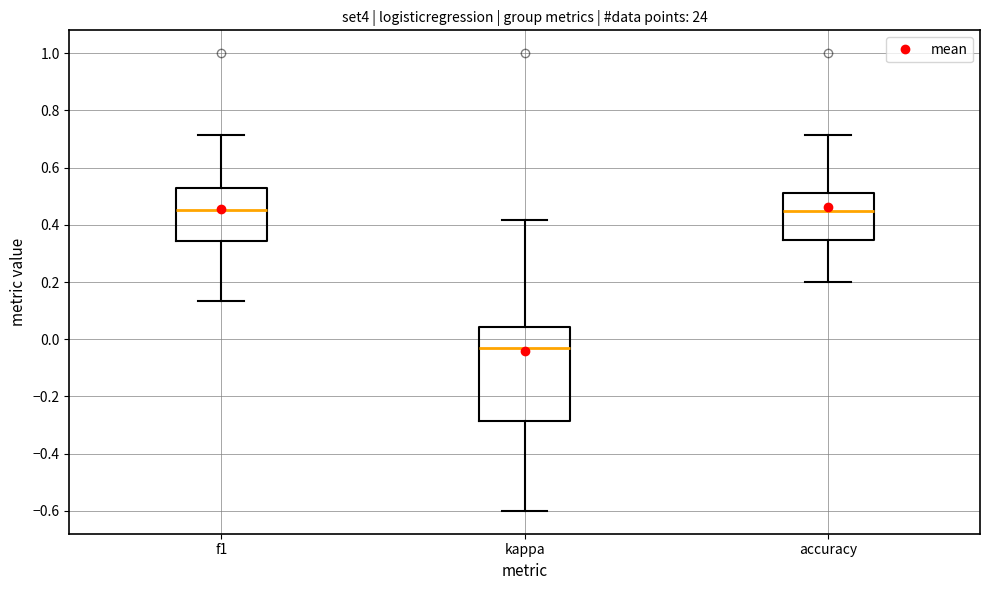

Reading left to right, transcribe this box plot: for each box, give where its median line is, the range the box spans, and where its two whiskers end, as read against the y-axis. The values are not printed on the chart, so give them approximately, as read against the axis.

f1: median 0.46, box 0.34 to 0.54, whiskers 0.14 to 0.72
kappa: median -0.04, box -0.28 to 0.04, whiskers -0.60 to 0.42
accuracy: median 0.44, box 0.34 to 0.50, whiskers 0.20 to 0.72